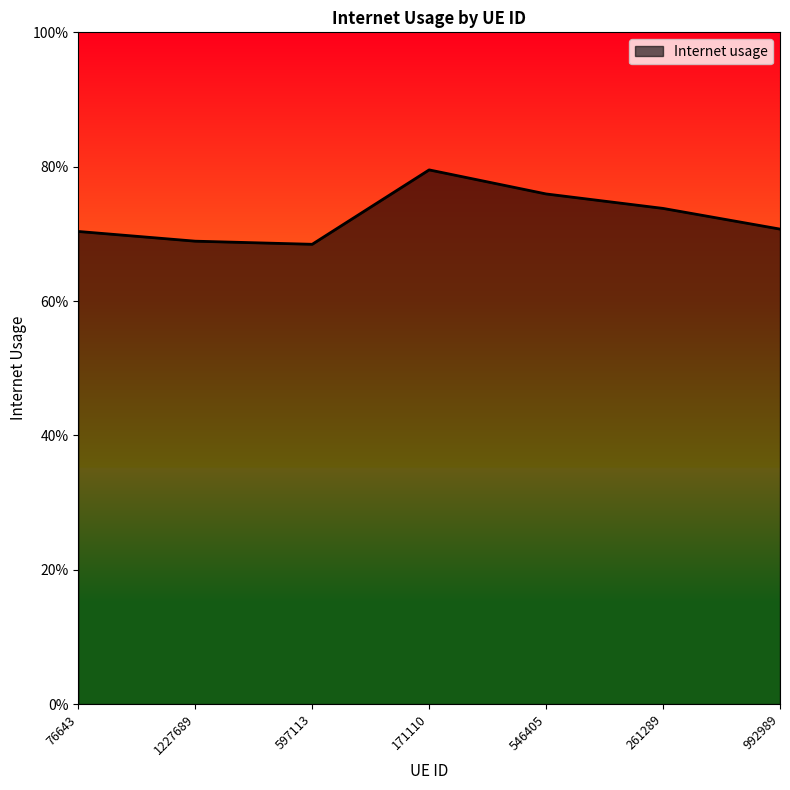

What is the value of the 2nd point from the left?

0.7